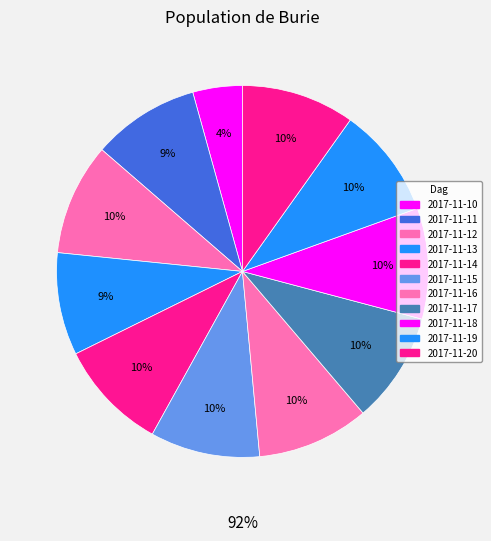

True or false: 2017-11-15 accounts for 10% of the total.

True